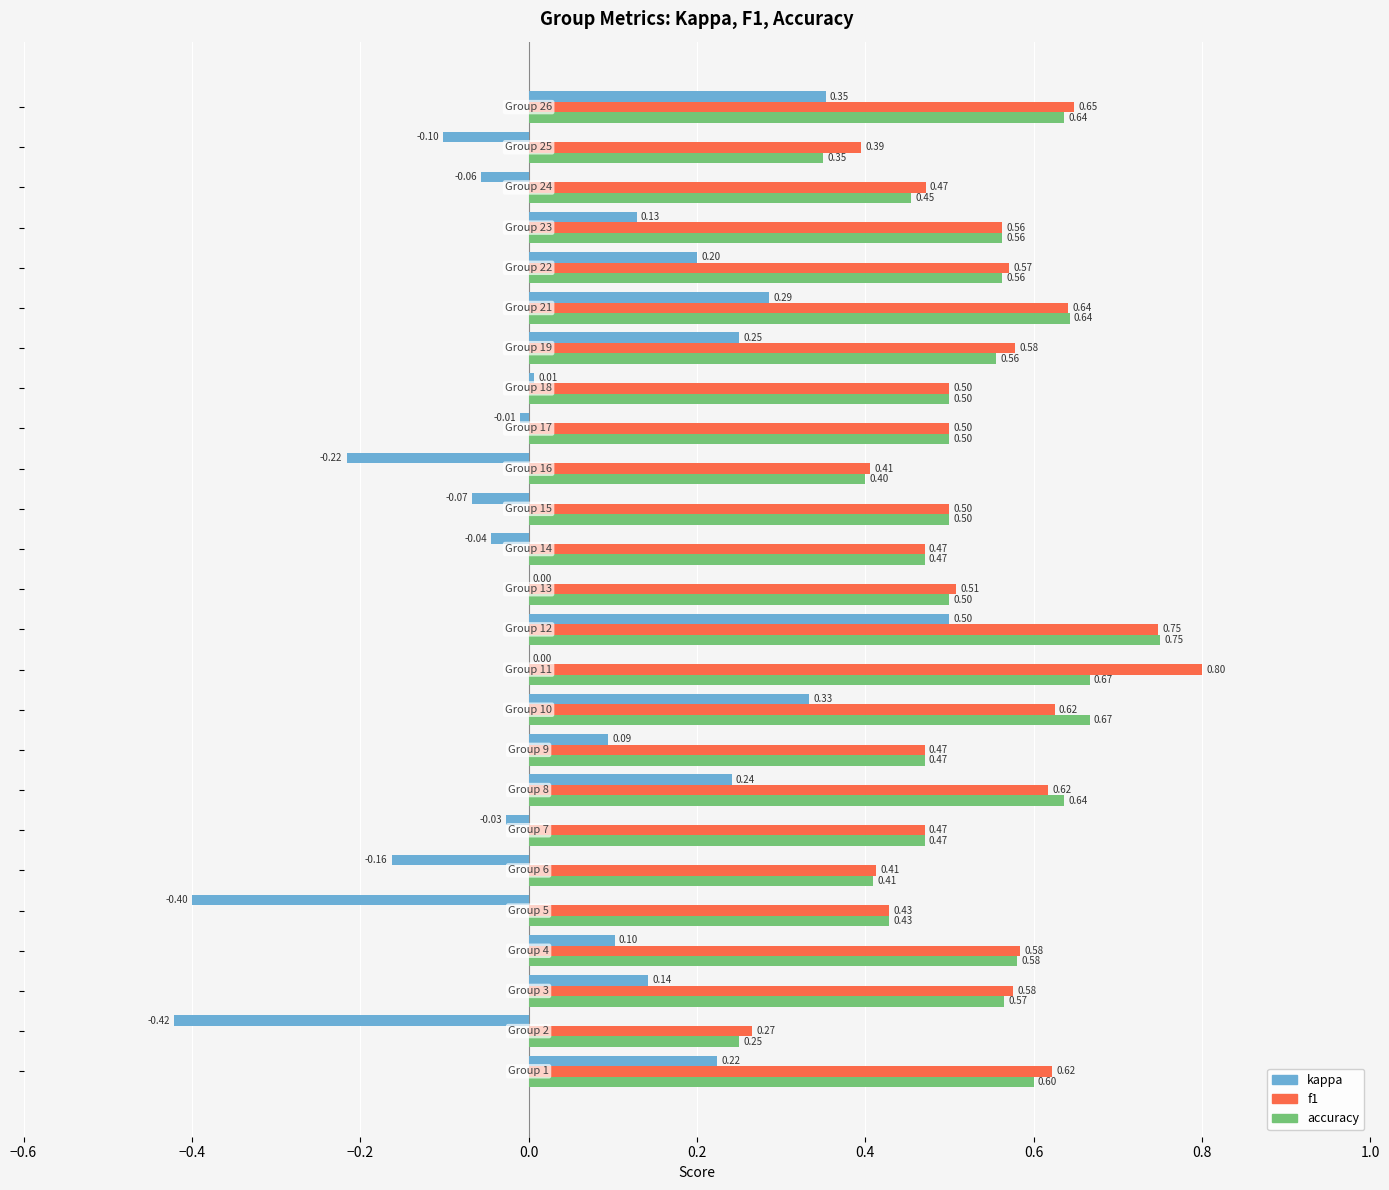

Which series has the largest total across all categories?

f1